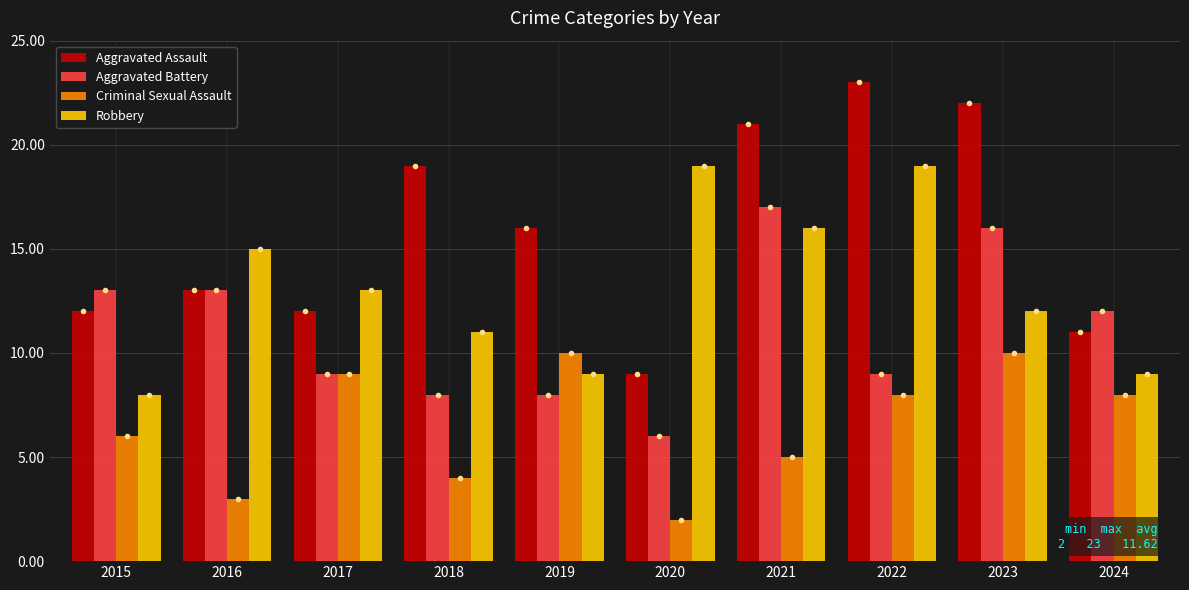

How many data points in Aggravated Battery are above 12?

4